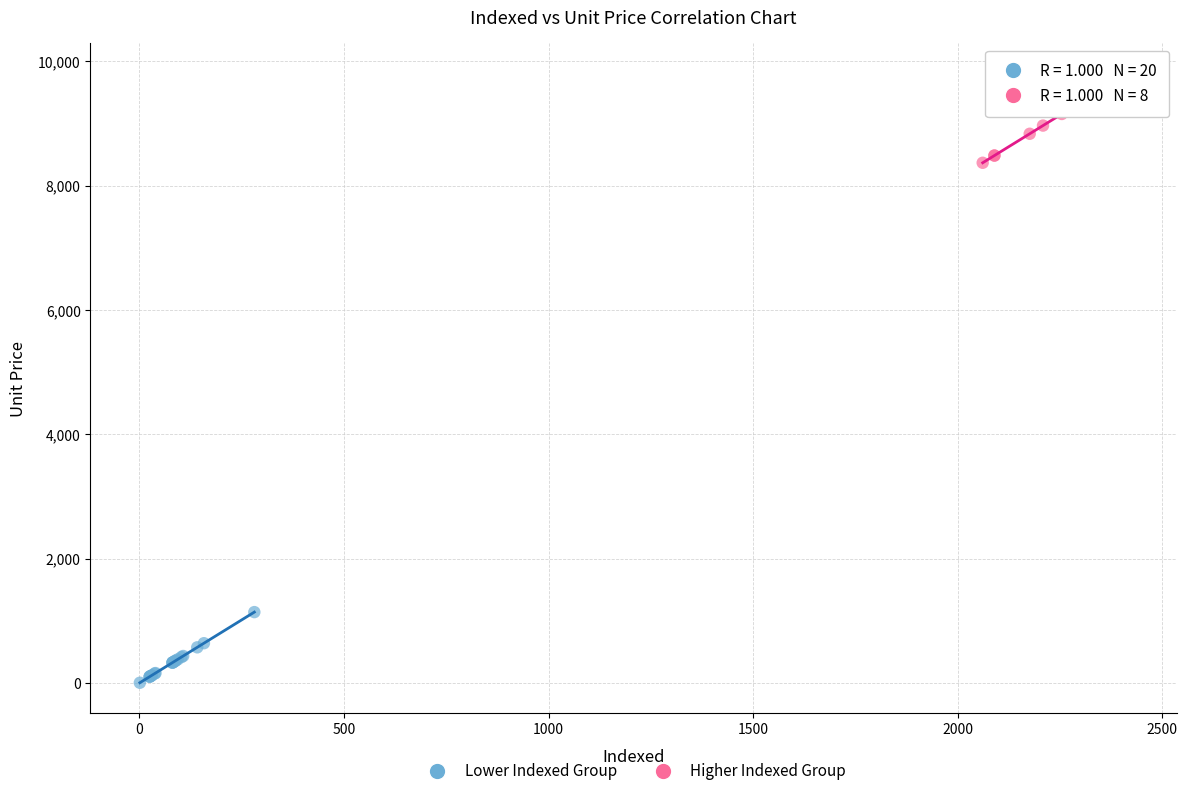

Which series contains the lowest Y value?

Lower Indexed Group